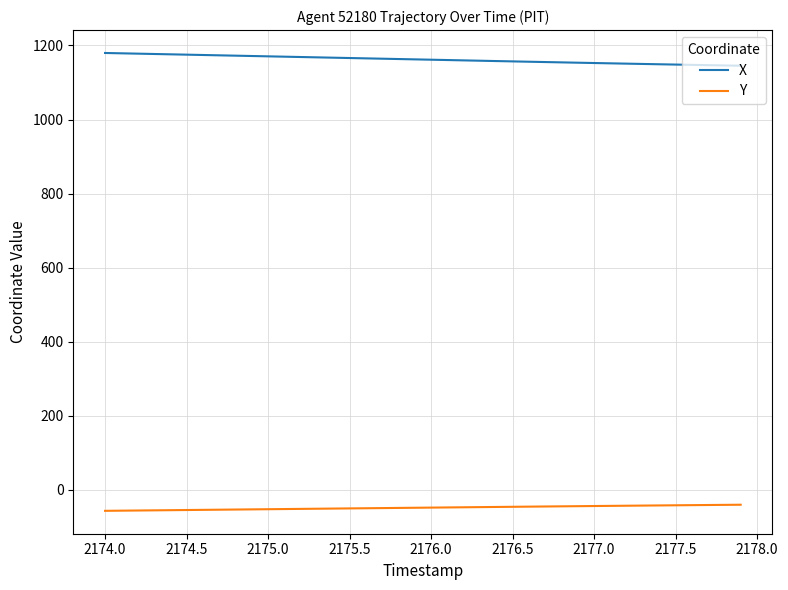

What is the lowest value of the X series?

1145.3